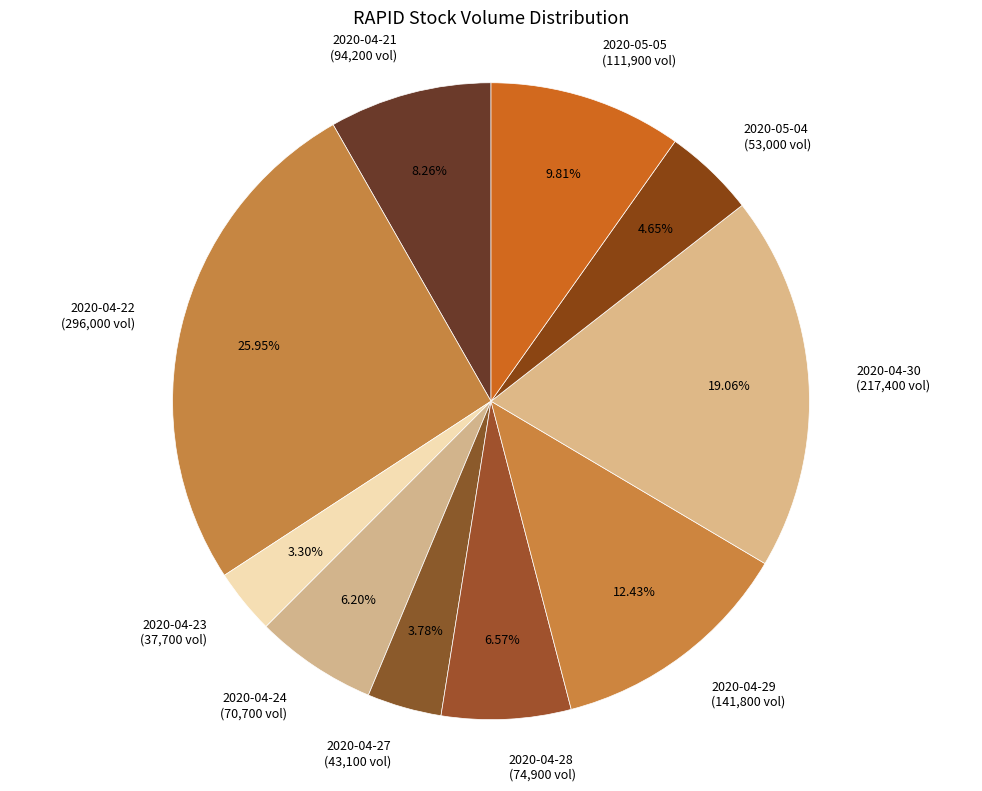

The 2020-04-30 slice represents 19% of the pie. True or false?

True